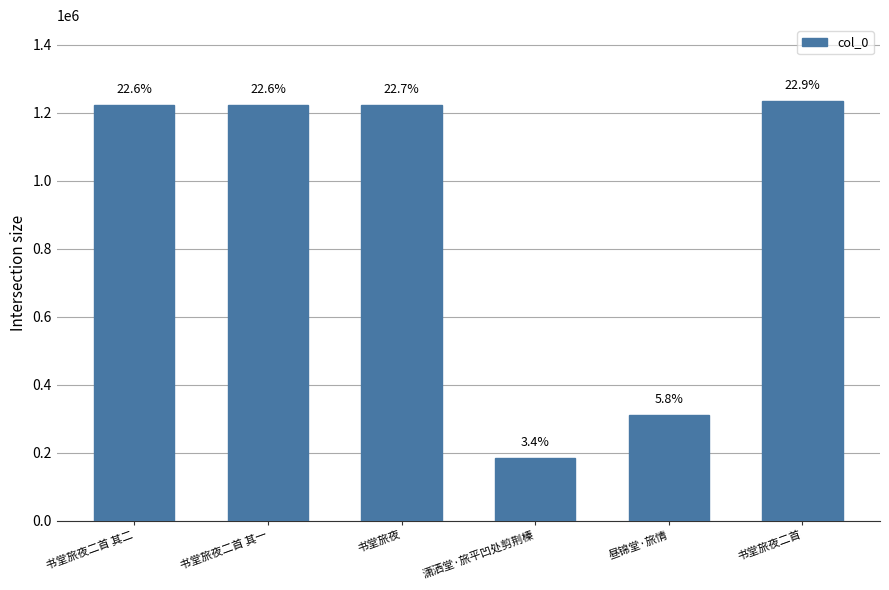

Are the bars horizontal?

No